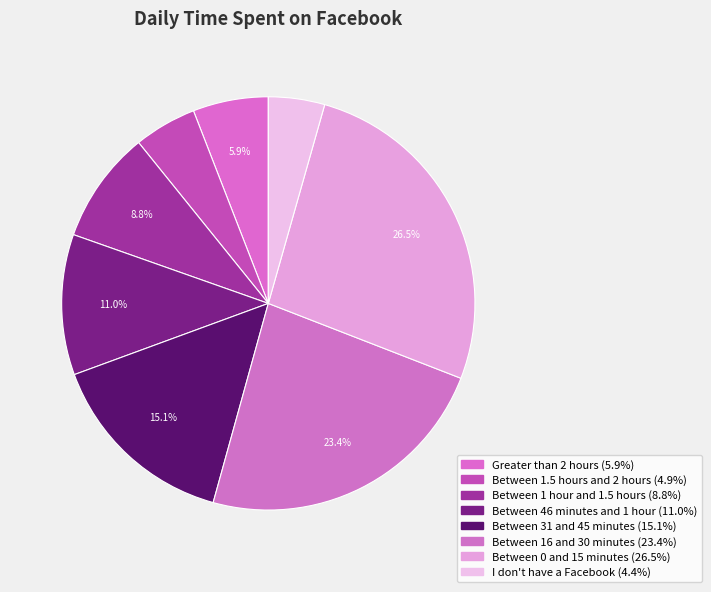

What percentage is the Between 31 and 45 minutes slice, to the nearest percent?

15%